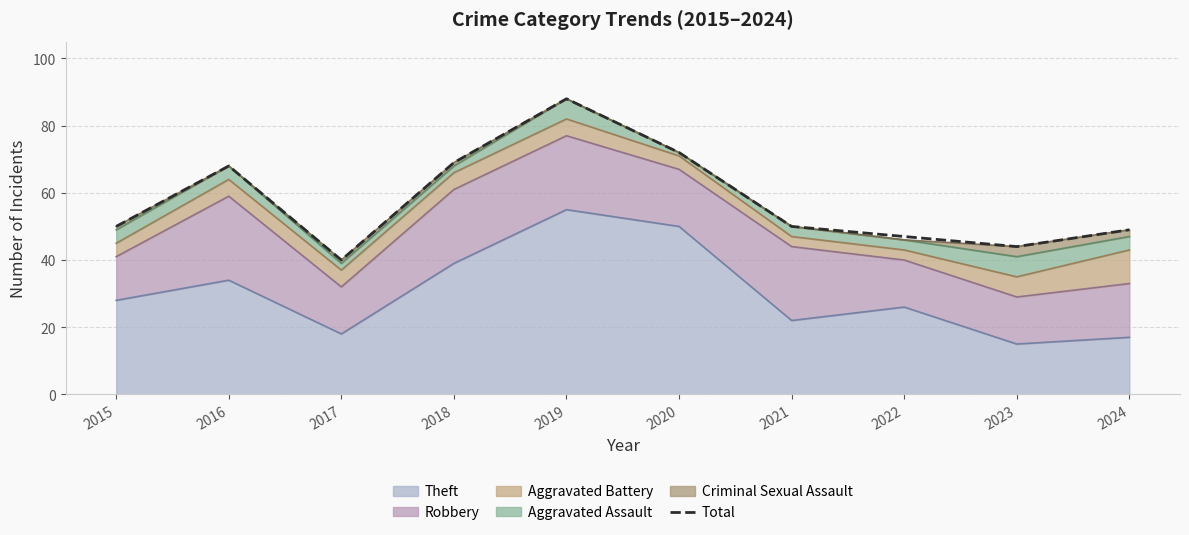

Reading left to right, transcribe all the data shown in this chart.

2015=50	2016=68	2017=40	2018=69	2019=88	2020=72	2021=50	2022=47	2023=44	2024=49